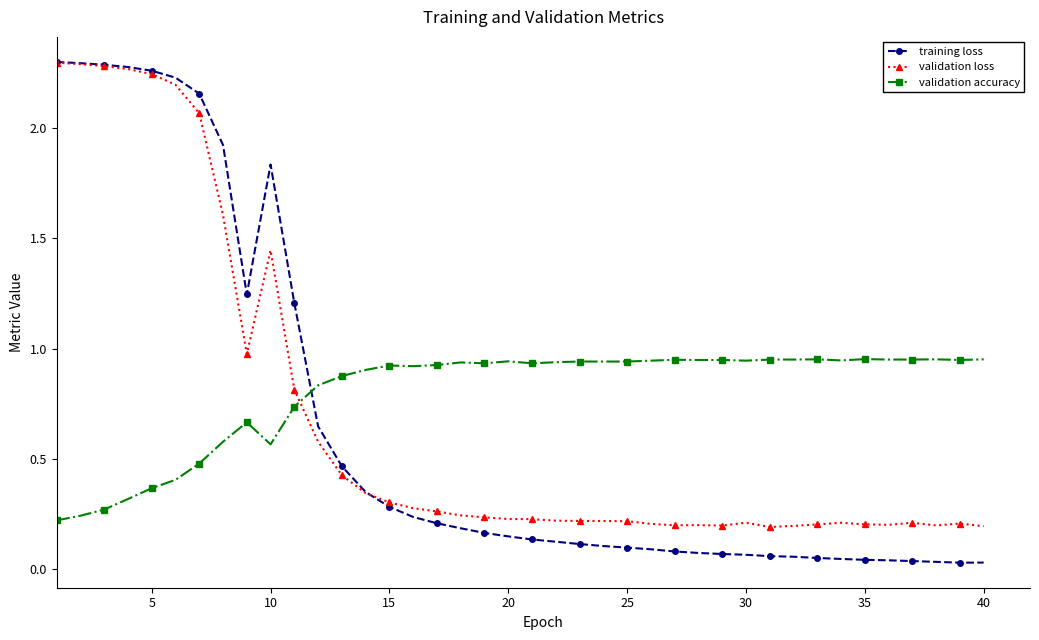

True or false: validation accuracy has more than 1 points higher than both neighbors.

True